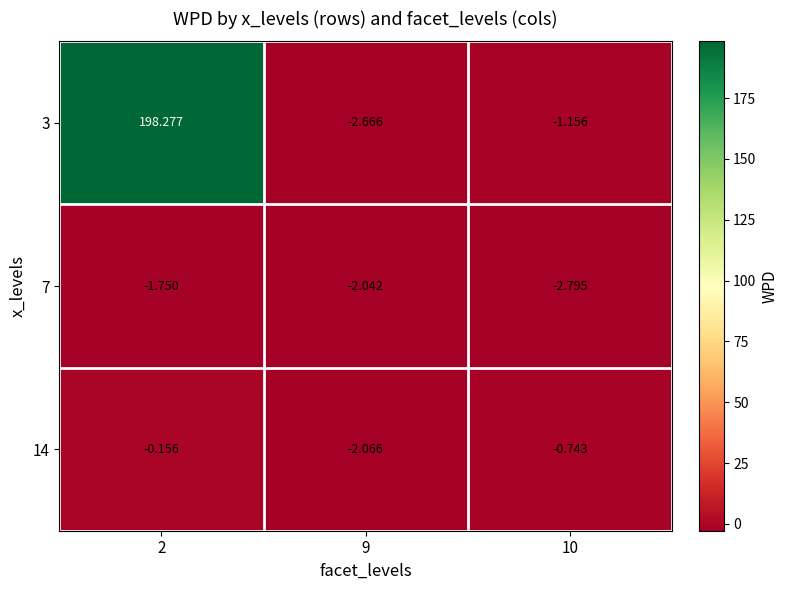

At how many categories does at least one series exceed 176?

1